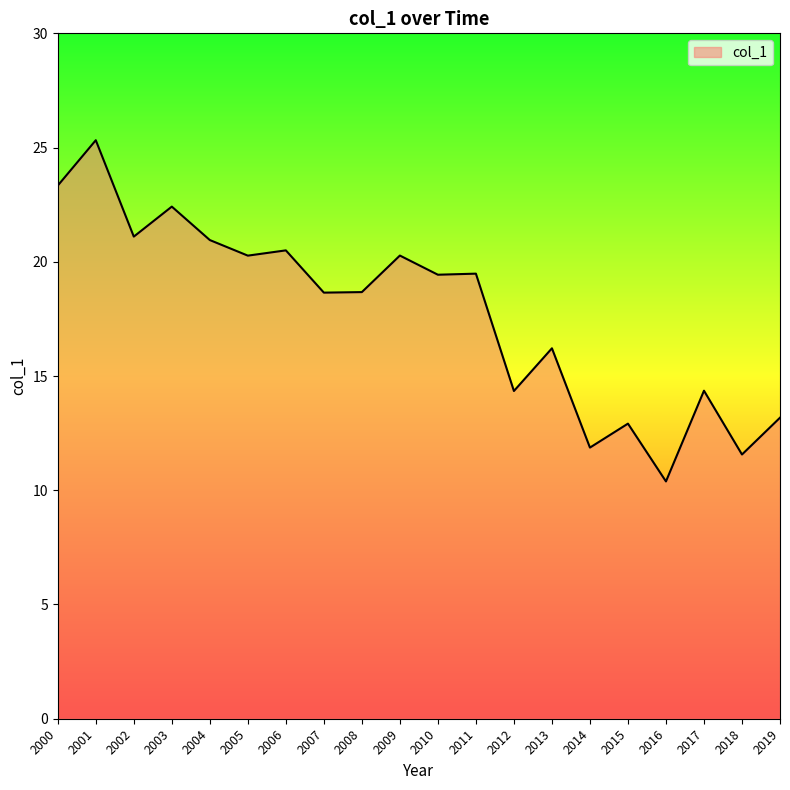

Between 2001 and 2019, which is larger?

2001